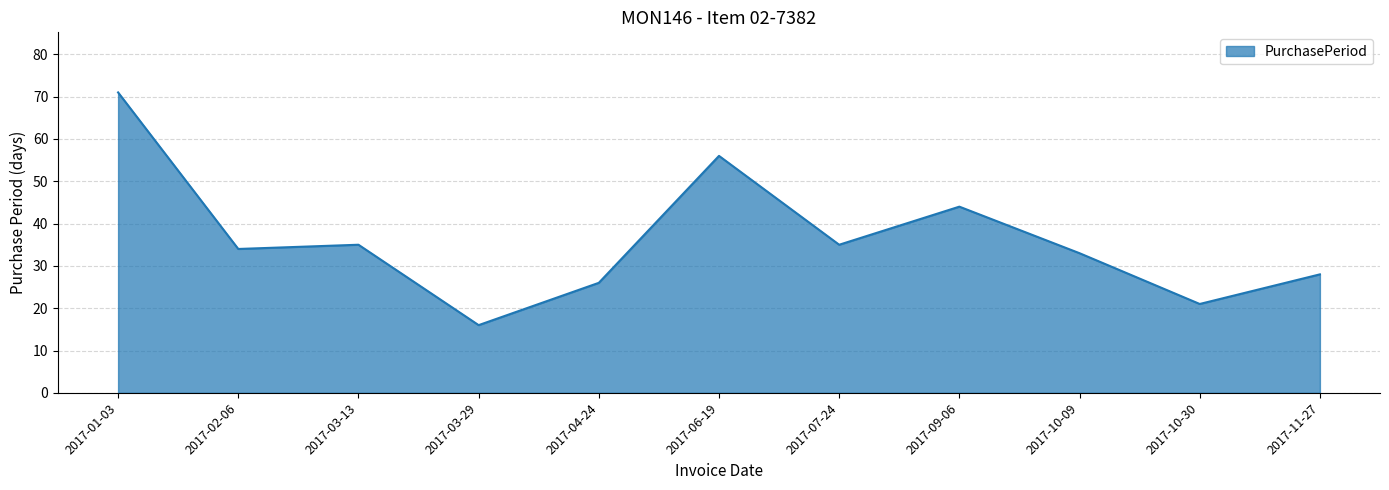

Approximately how many times larger is the value at 2017-06-19 compared to 2017-03-29?

3.5